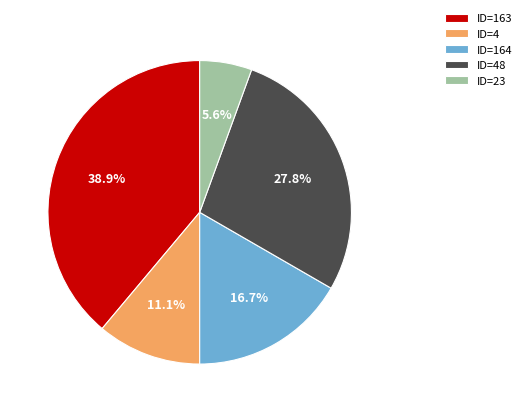

Rank the categories by value from highest to lowest.

ID=163, ID=48, ID=164, ID=4, ID=23